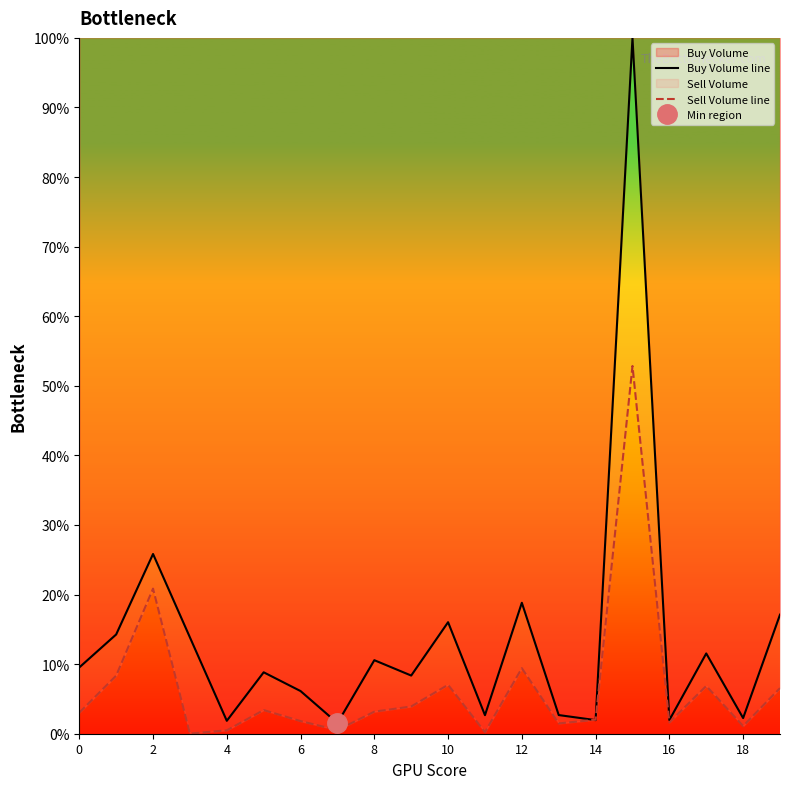

What is the difference between the Sell Volume line values at 10 and 18?

5.9